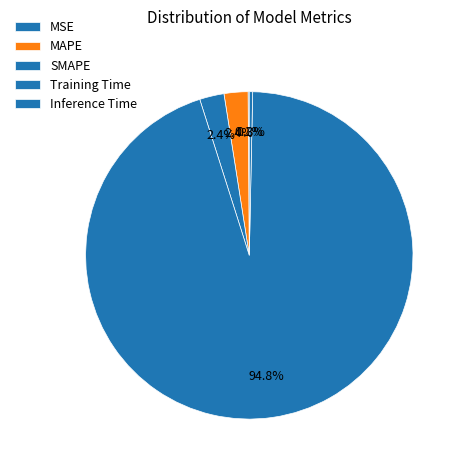

True or false: Inference Time accounts for 1% of the total.

False